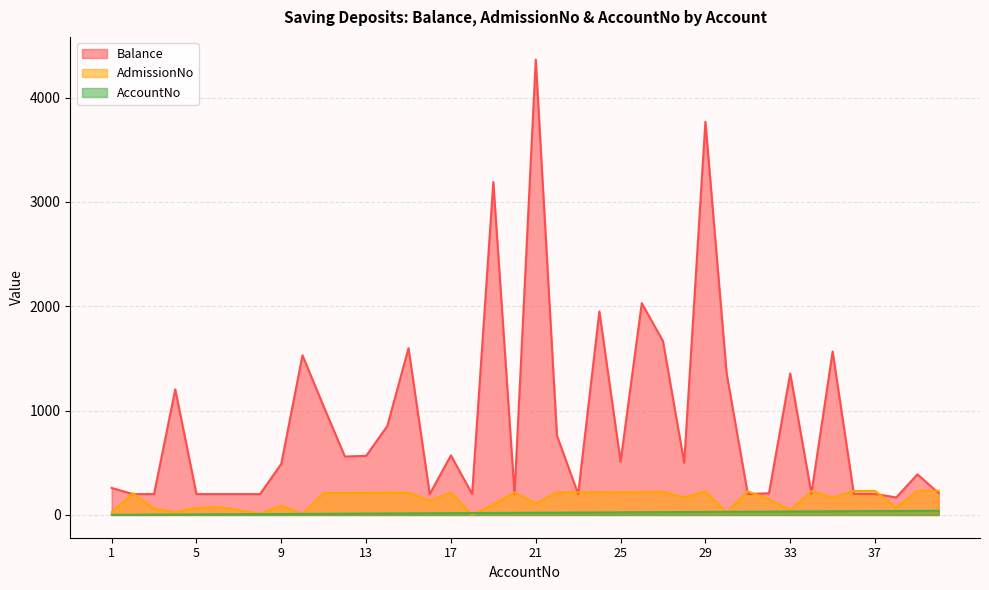

At which category does the chart reach its minimum across all series?

1